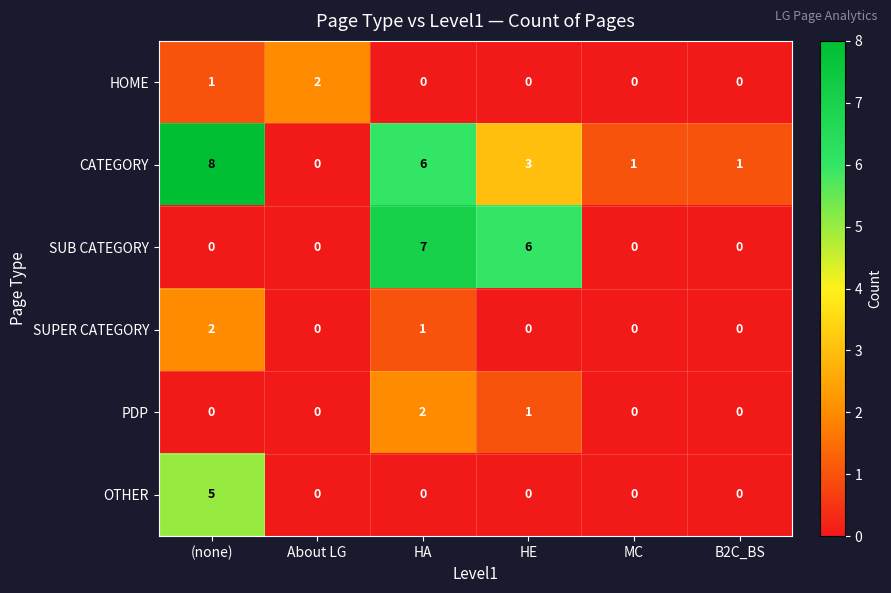

The value of SUPER CATEGORY at B2C_BS is 0. True or false?

True